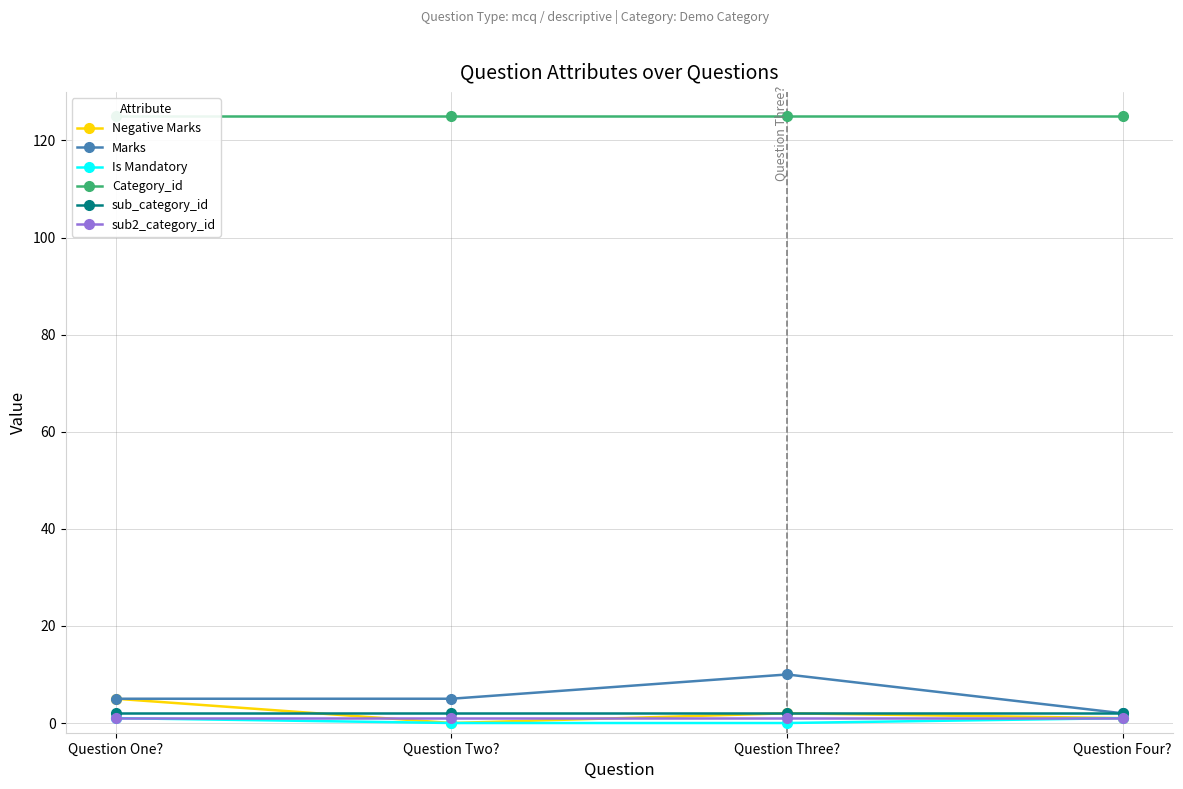

Which has a higher value, Question Four? or Question One??

Question One?